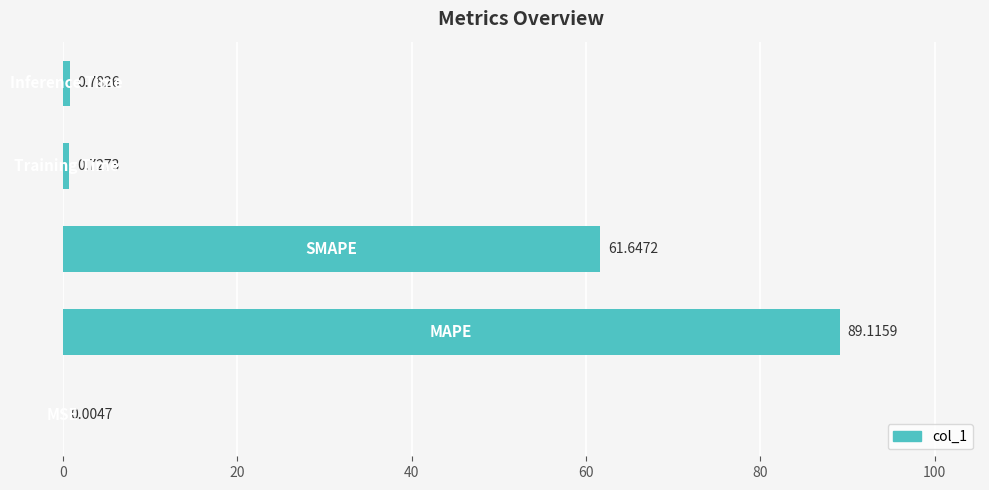

Are the bars horizontal?

Yes